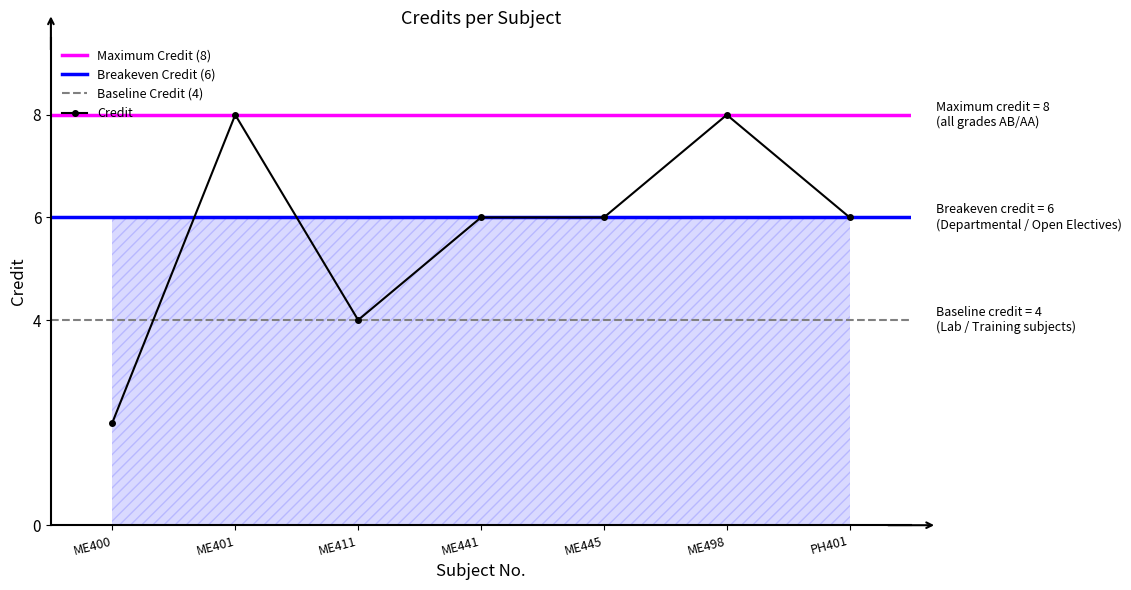

Where is the first local maximum?

ME401